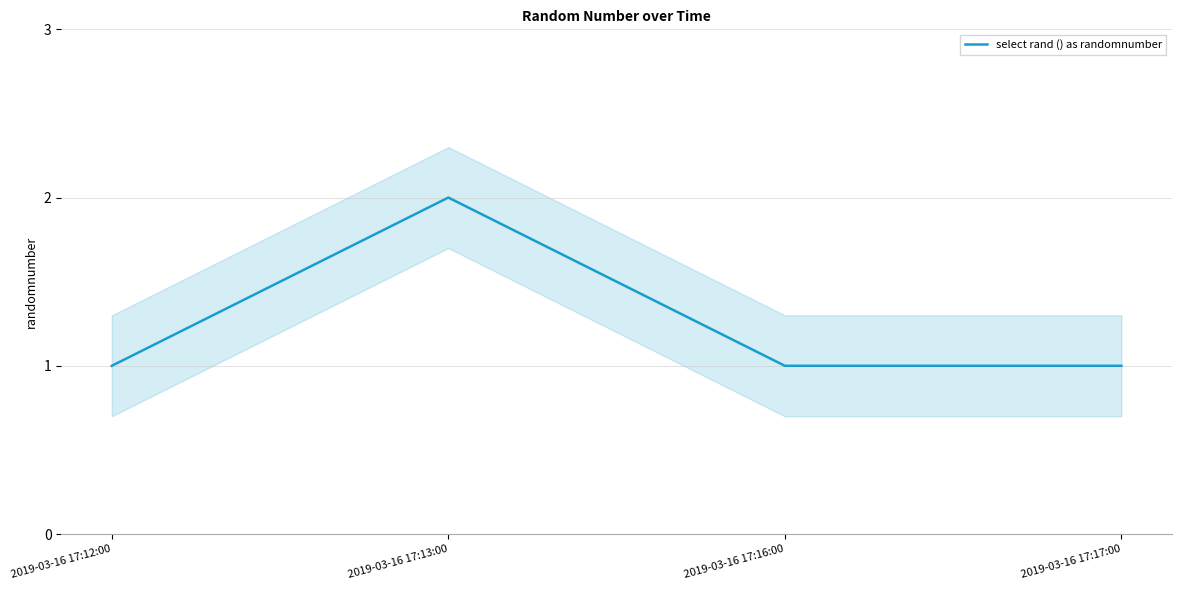

What is the difference between the maximum and minimum values?

1